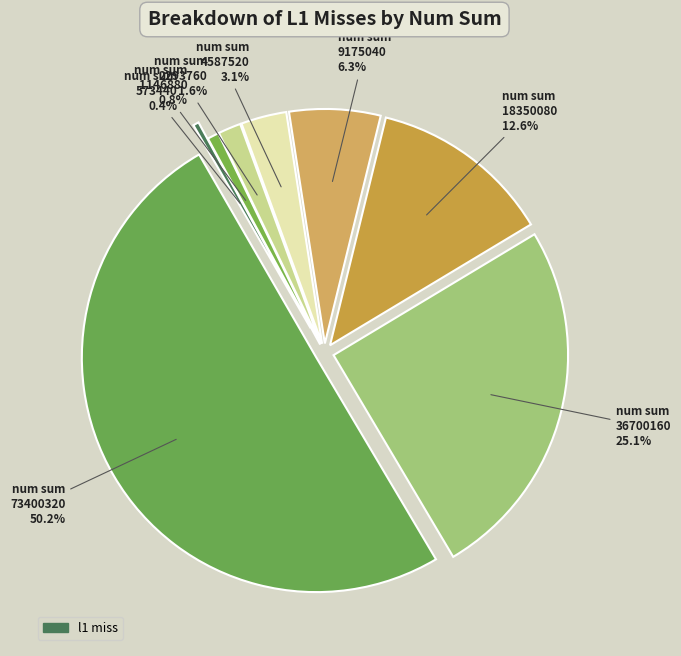

Count the number of slices in the pie.

8